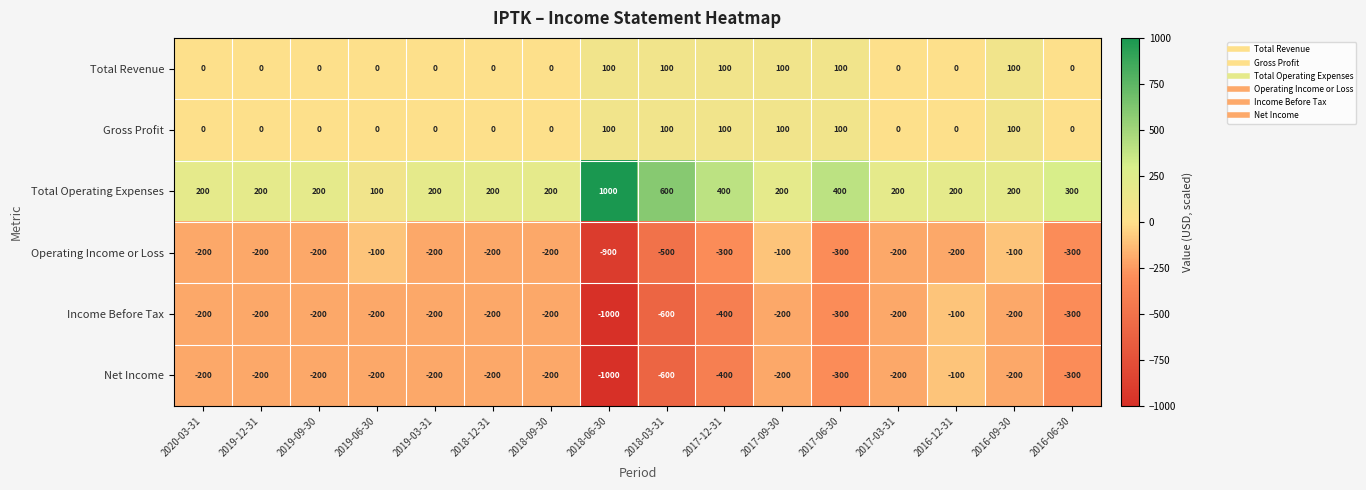

Which series has the largest total across all categories?

Total Operating Expenses